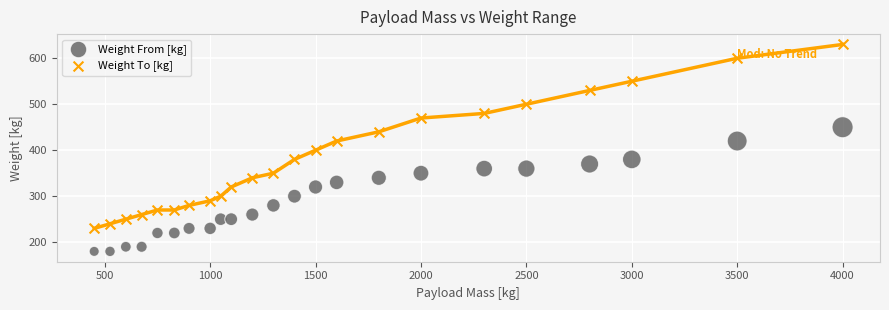

Which series contains the lowest Y value?

Weight From [kg]